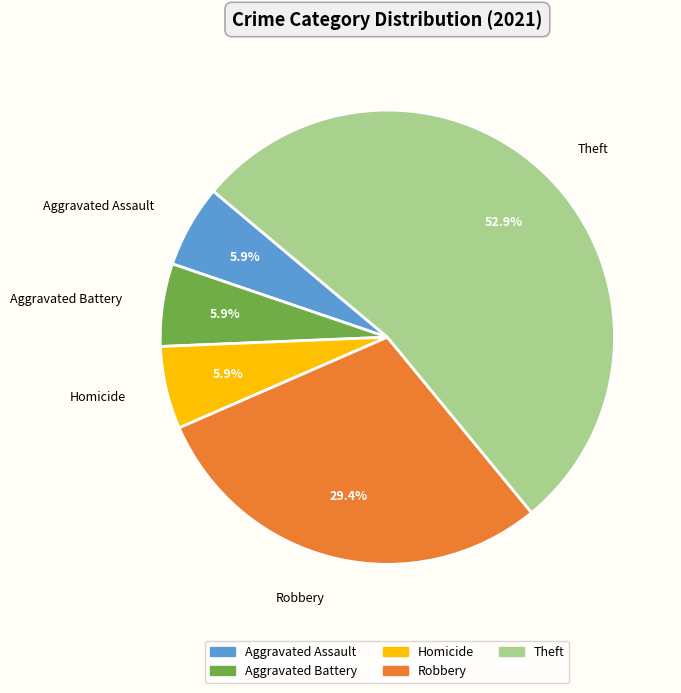

Is there a majority slice in this chart?

Yes